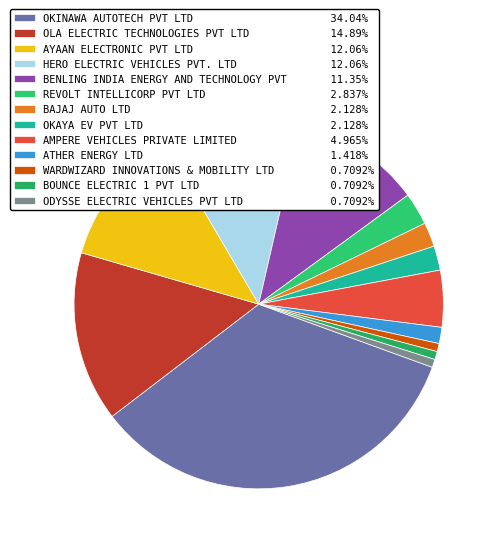

The OKINAWA AUTOTECH PVT LTD slice represents 19% of the pie. True or false?

False